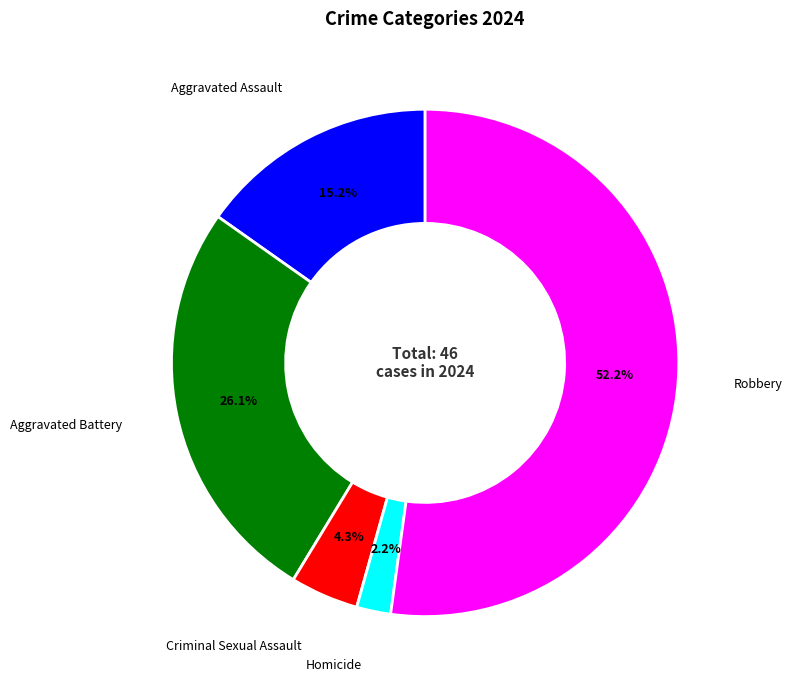

What is the smallest slice in the pie chart?

Homicide